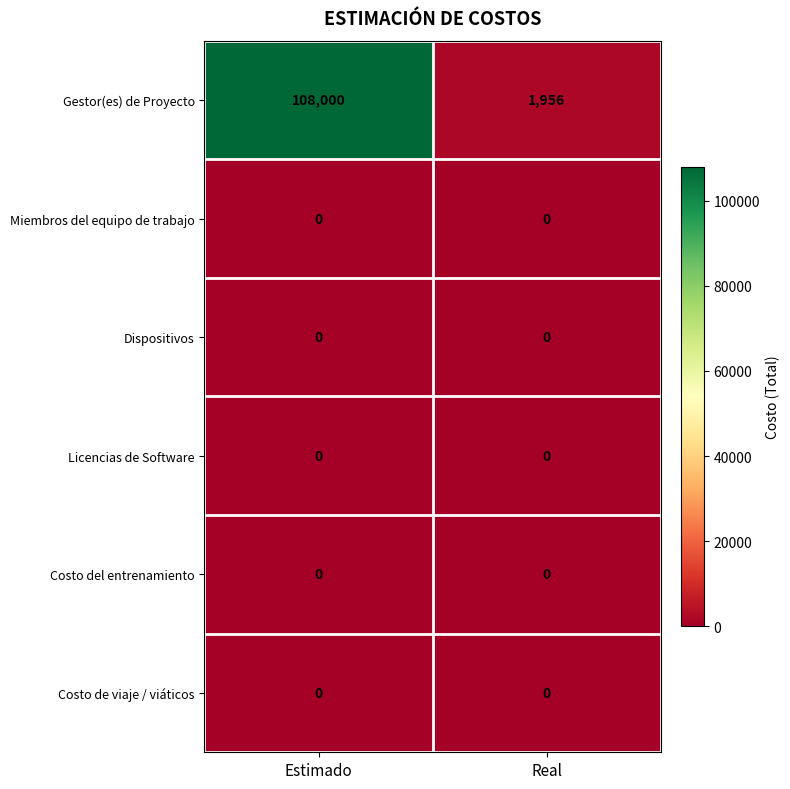

Between Estimado and Real, which series saw the biggest shift?

Gestor(es) de Proyecto